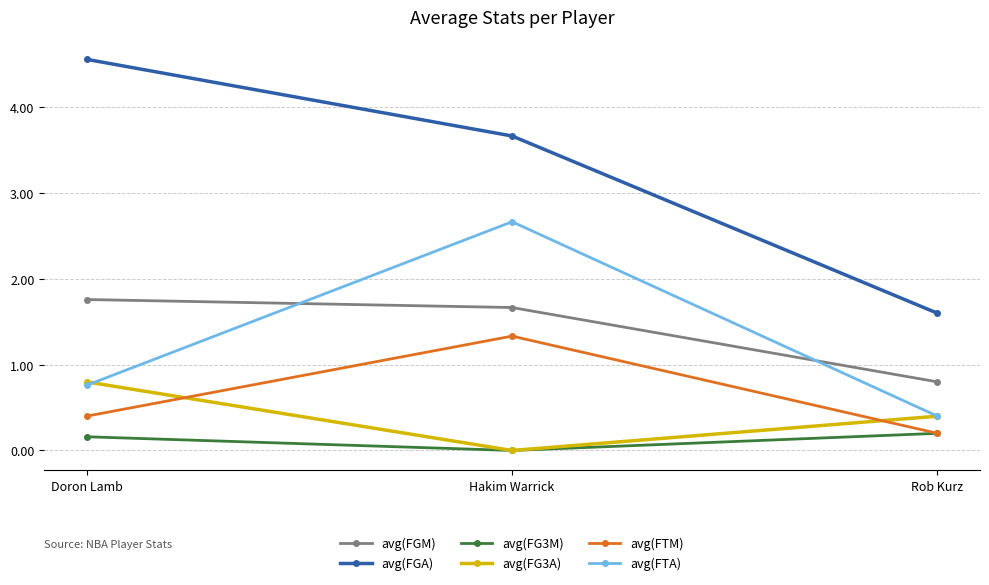

What is the spread (max minus min) of values at Doron Lamb?

4.4